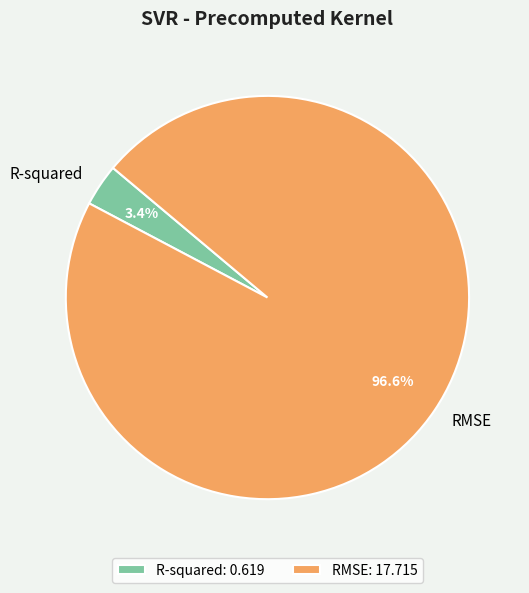

Count the number of slices in the pie.

2